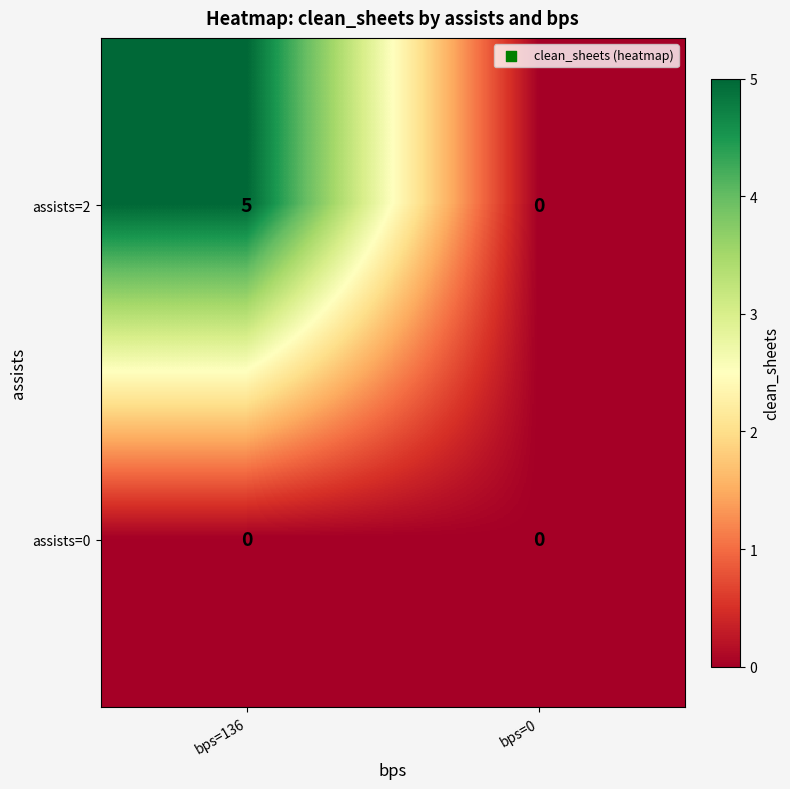

Rank the series by their maximum value, from highest to lowest.

assists=2, assists=0